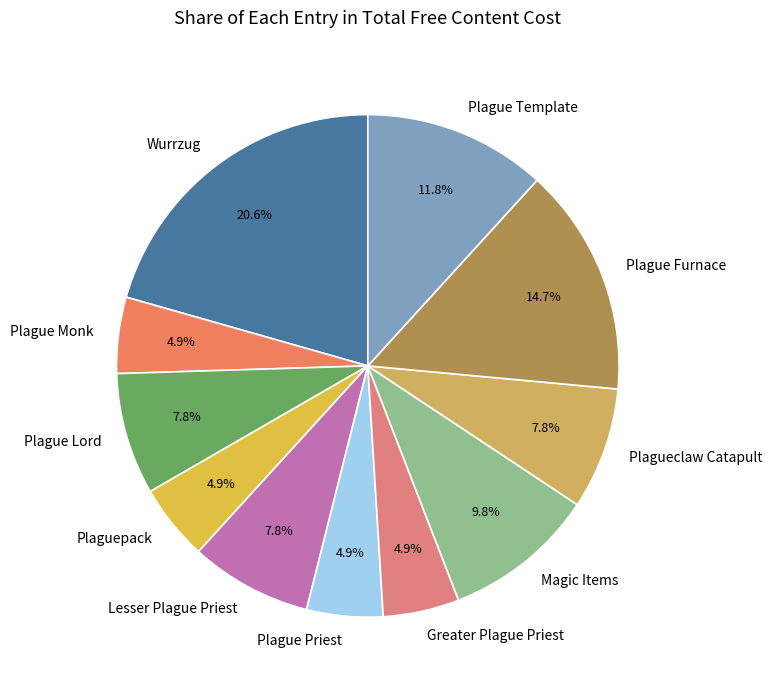

Does Plague Template represent more than half of the total?

No